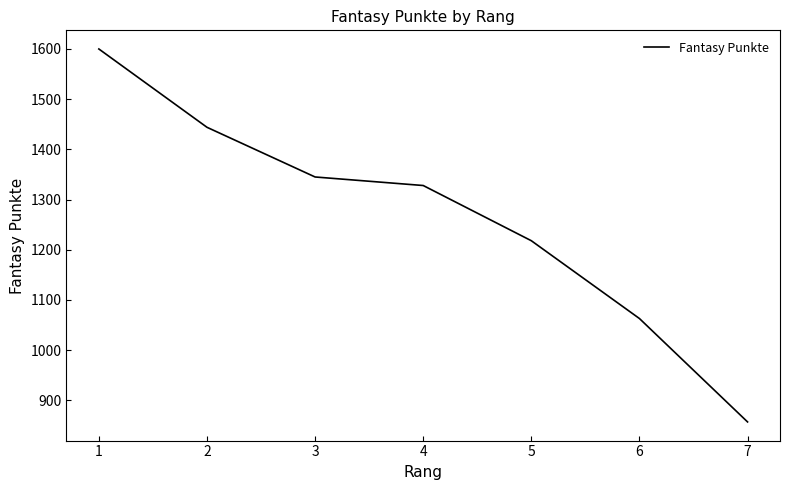

What value does the data have at 6?

1063